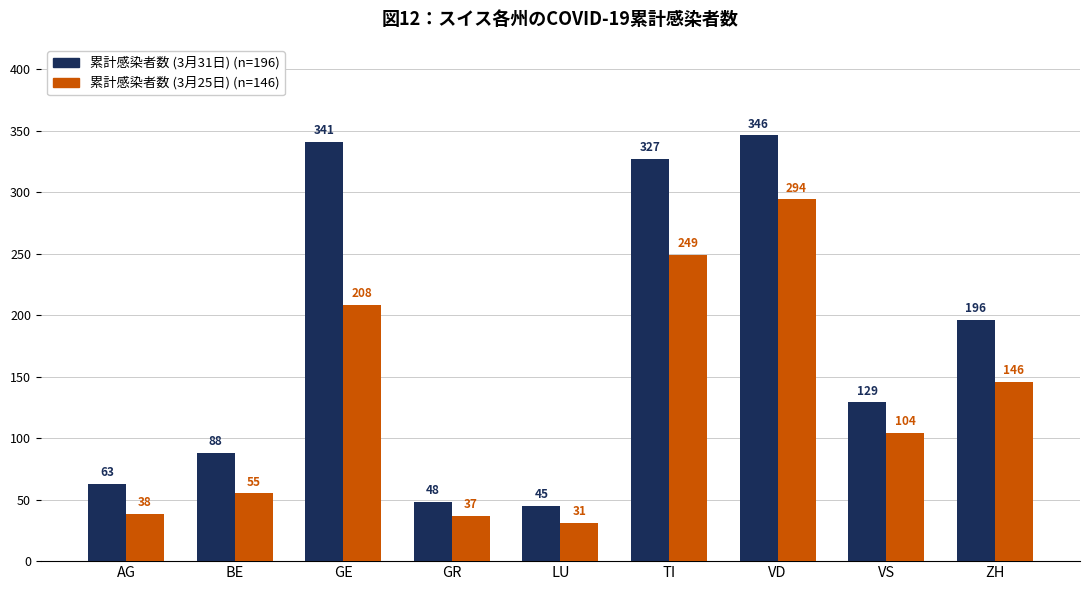

What is the spread (max minus min) of values at VD?

52